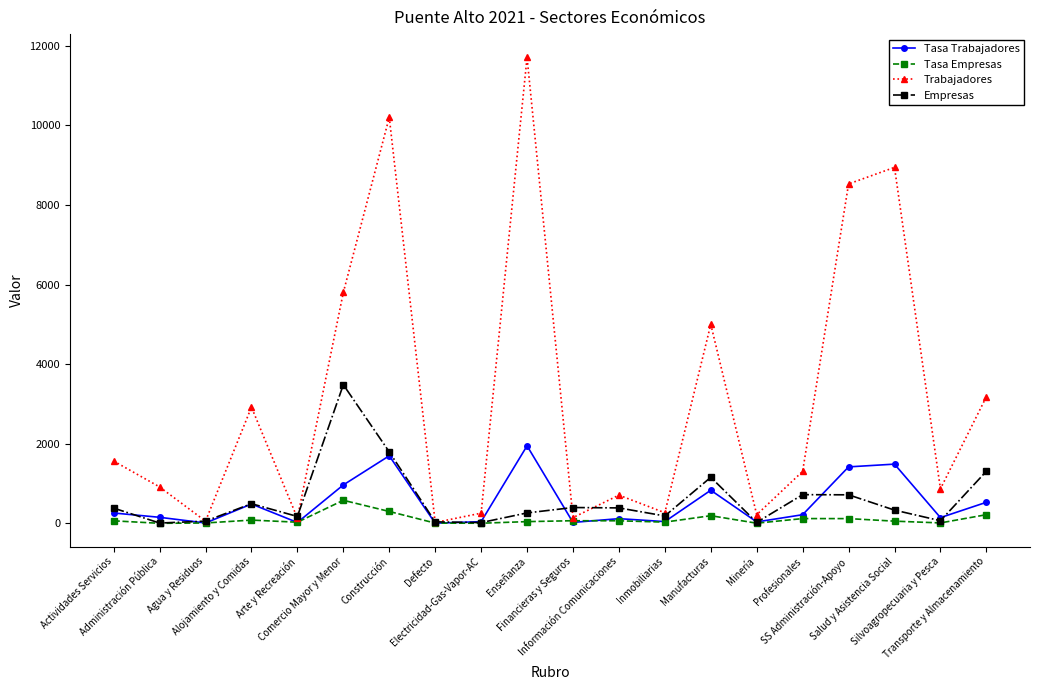

How many interior local valleys does the Trabajadores series have?

7